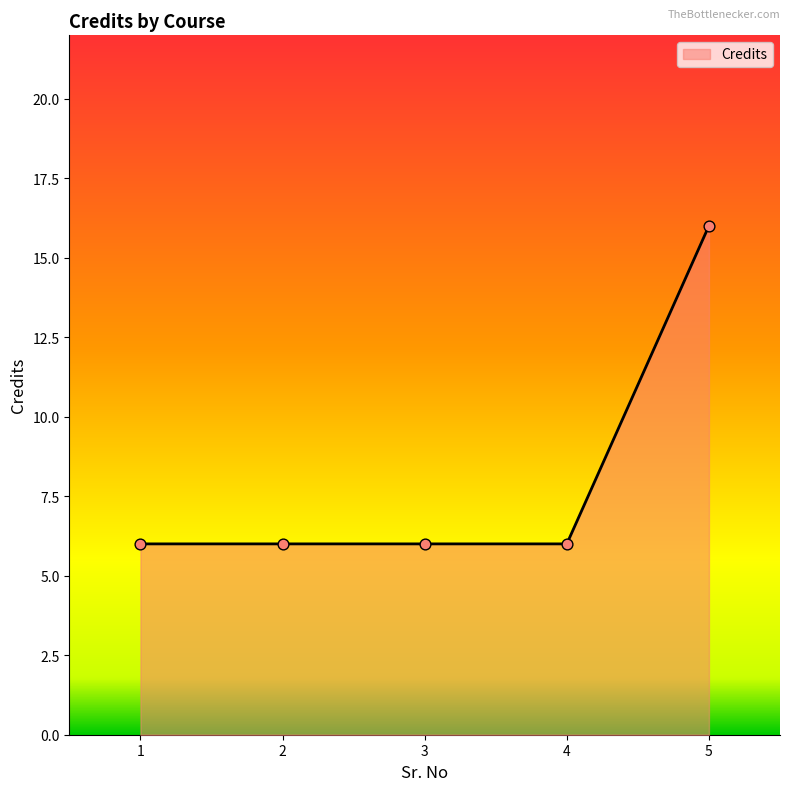

What is the ratio of the value at 3 to the value at 1?

1.0